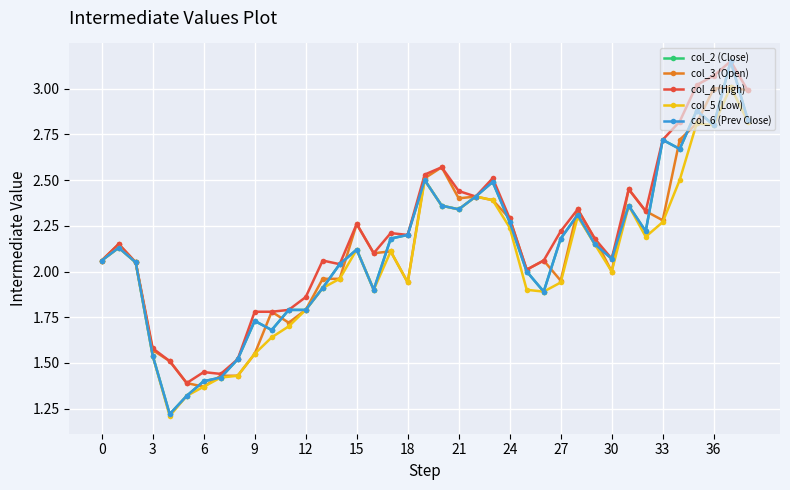

Does the chart have visible grid lines?

Yes